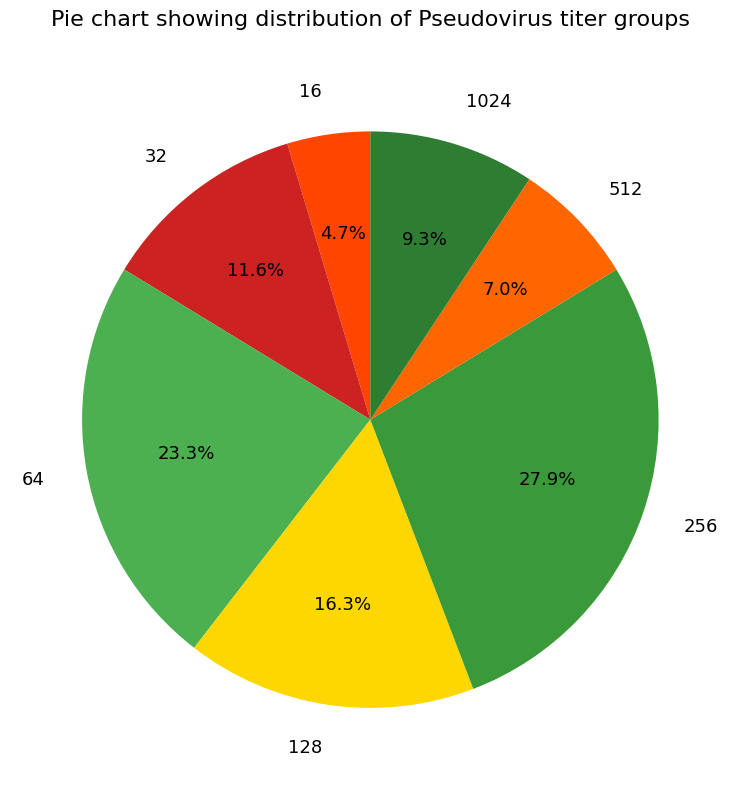

Which has a higher value, 32 or 1024?

32